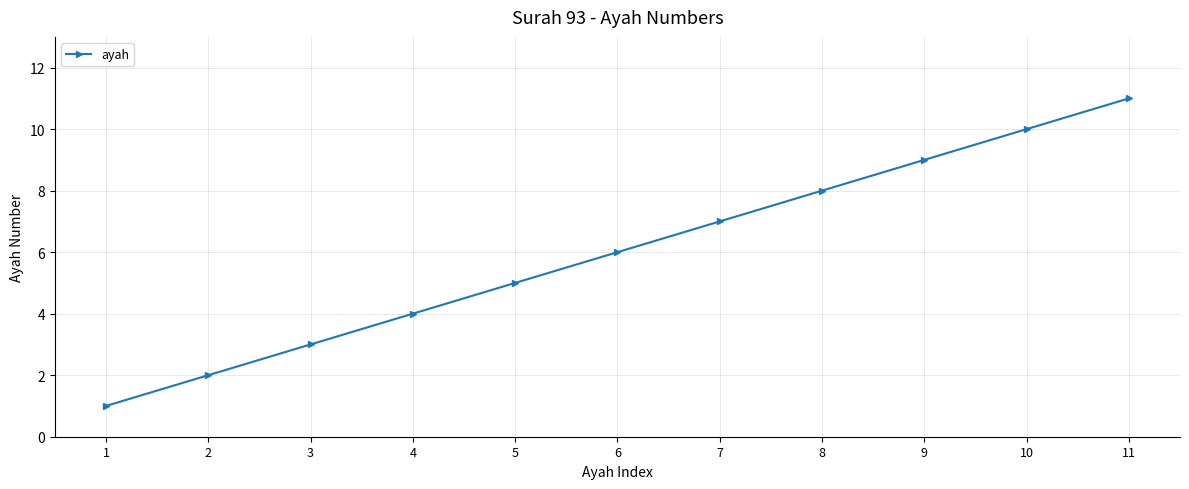

List the labels in order of value, largest first.

11, 10, 9, 8, 7, 6, 5, 4, 3, 2, 1